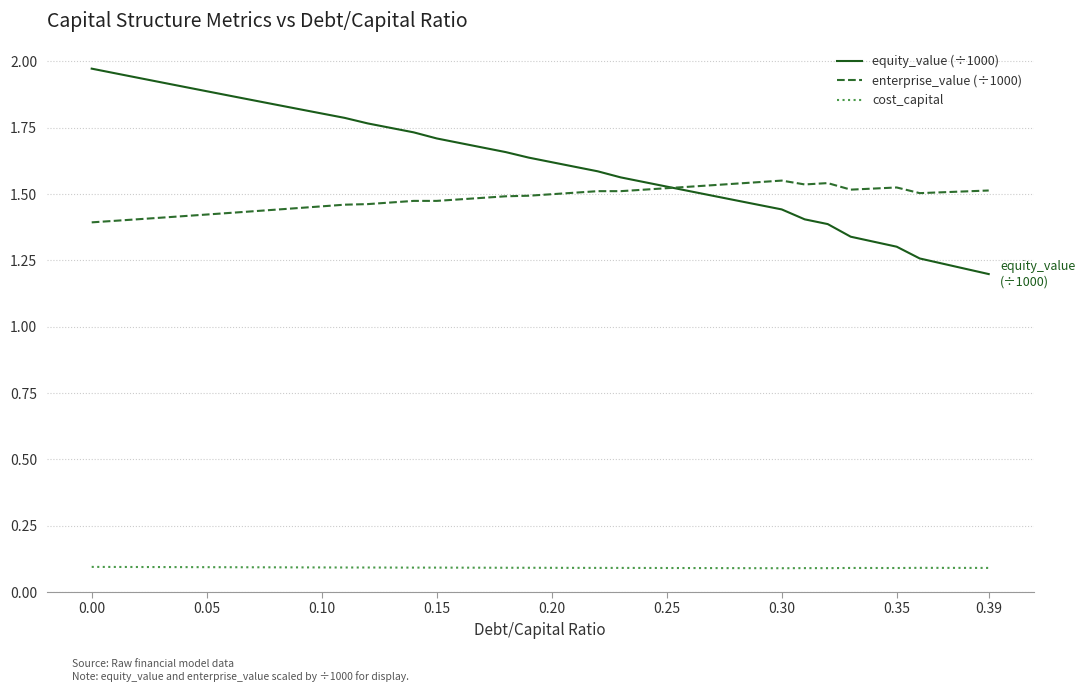

How many lines are shown in the chart?

3